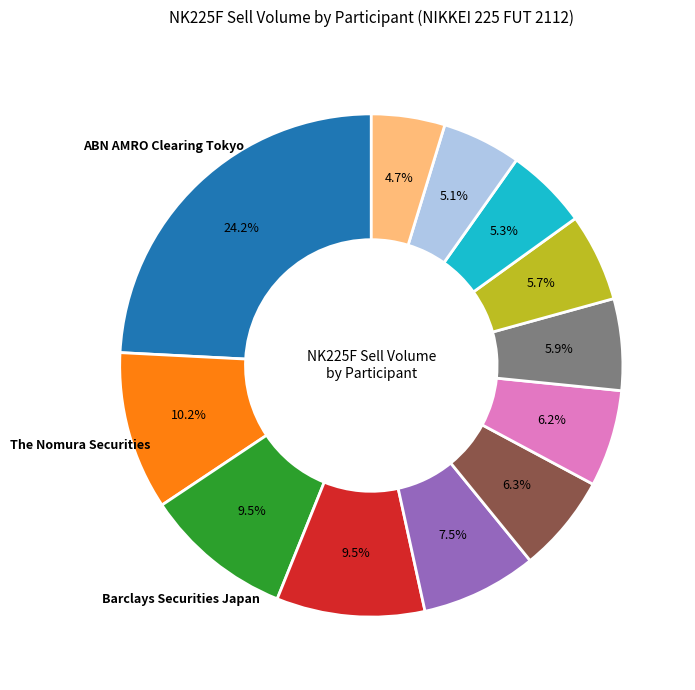

Does any single category account for the majority?

No